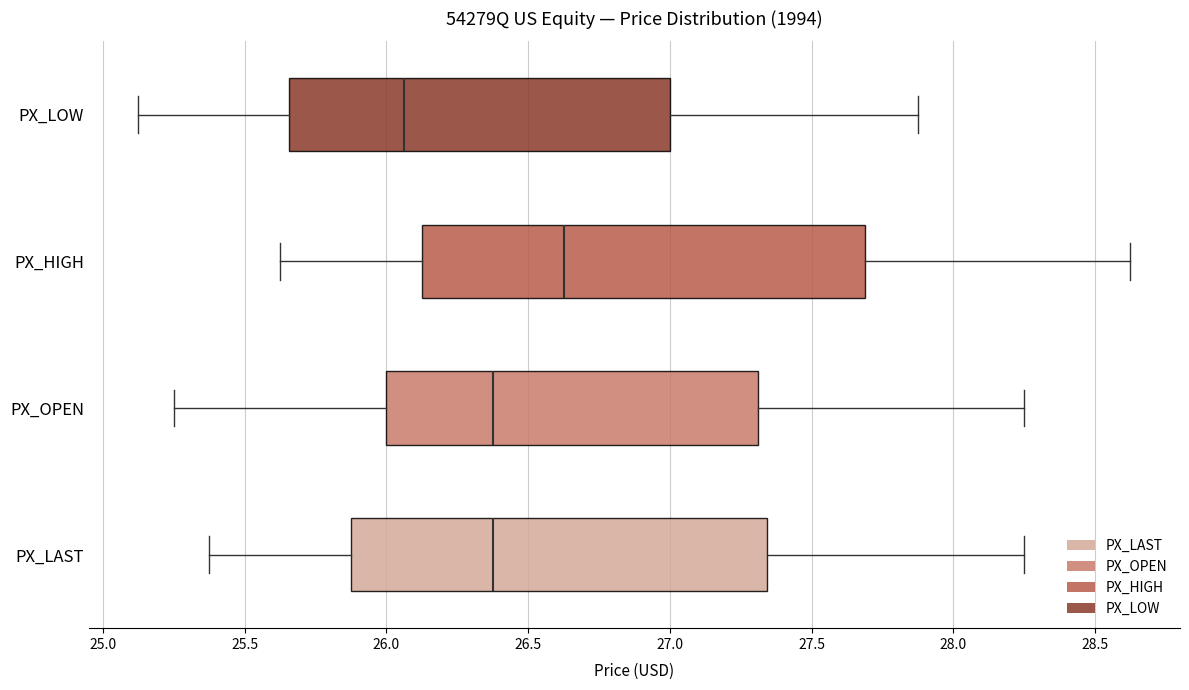

Which box's median line is the furthest to the left?

PX_LOW